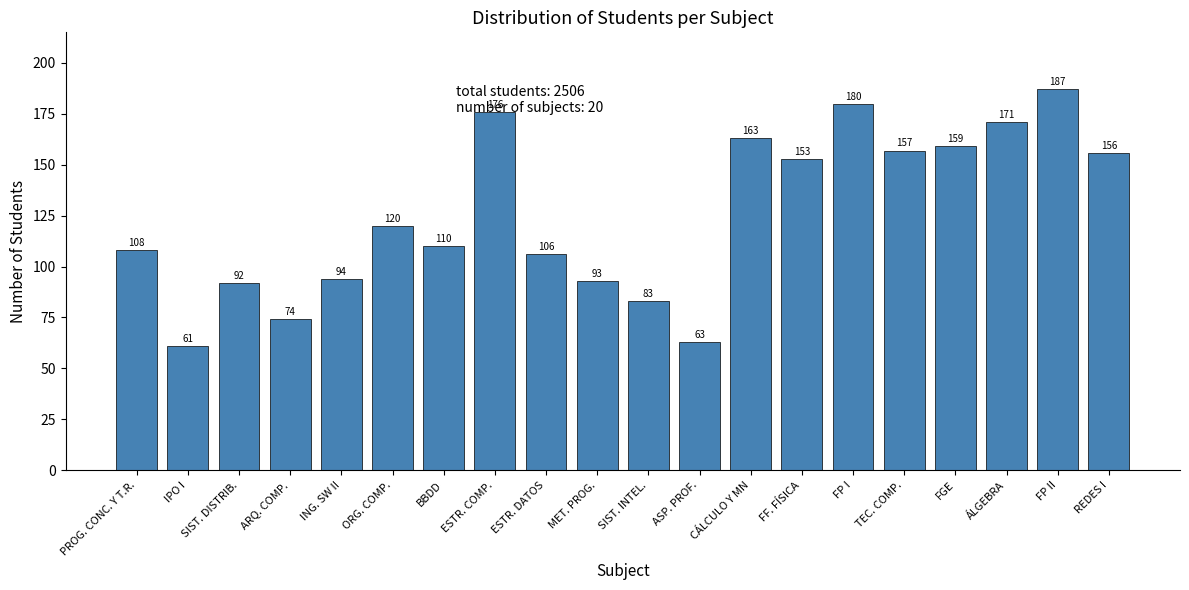

List the labels in order of value, largest first.

FP II, FP I, ESTR. COMP., ÁLGEBRA, CÁLCULO Y MN, FGE, TEC. COMP., REDES I, FF. FÍSICA, ORG. COMP., BBDD, PROG. CONC. Y T.R., ESTR. DATOS, ING. SW II, MET. PROG., SIST. DISTRIB., SIST. INTEL., ARQ. COMP., ASP. PROF., IPO I